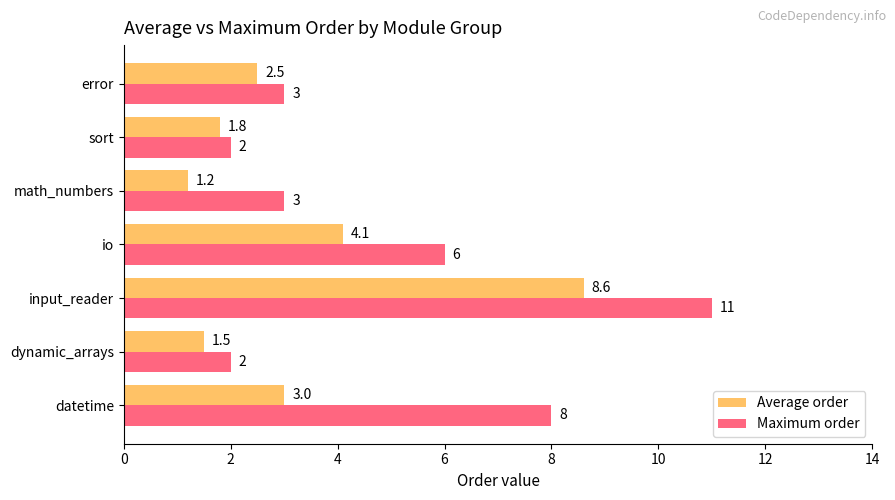

Which series has the widest spread of values?

Maximum order